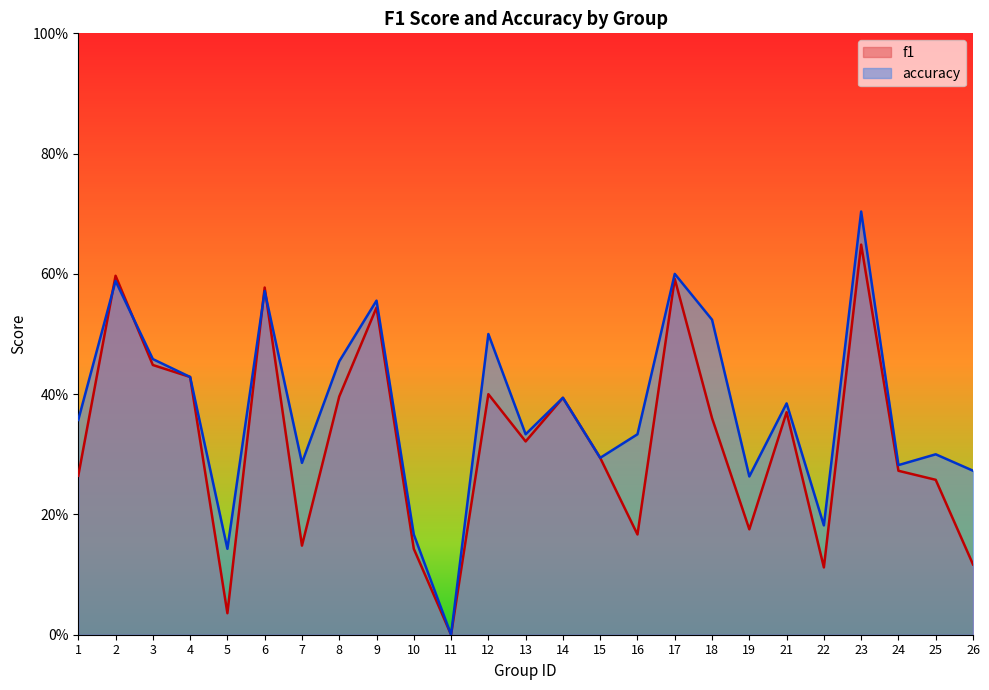

What is the difference between the maximum and second lowest values in the accuracy series?

0.6